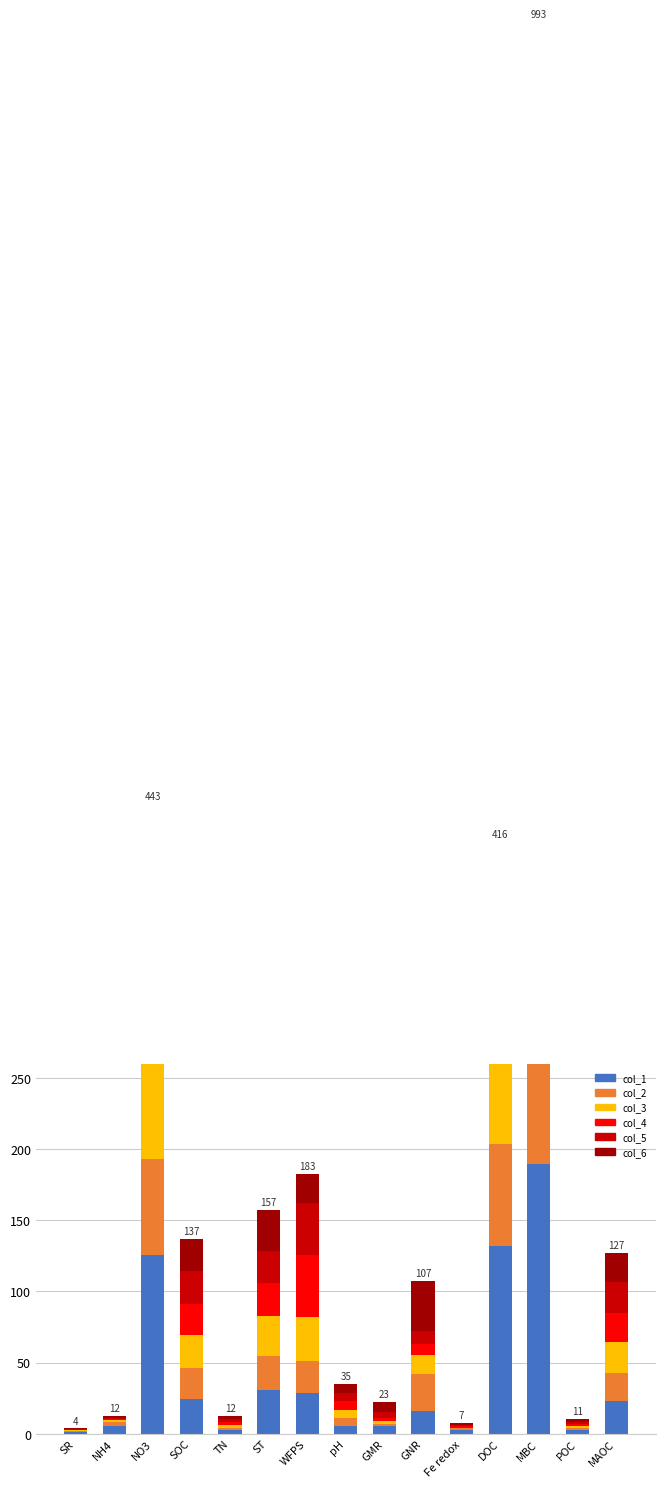

Reading left to right, what are all the values shown in this chart?

col_1: SR=1.0	NH4=5.4	NO3=125.7	SOC=24.5	TN=2.2	ST=30.9	WFPS=28.6	pH=5.3	GMR=5.4	GNR=15.6	Fe redox=2.5	DOC=132.2	MBC=189.4	POC=2.4	MAOC=22.9
col_2: SR=0.6	NH4=2.7	NO3=67.2	SOC=21.7	TN=1.9	ST=23.8	WFPS=22.6	pH=5.7	GMR=1.5	GNR=26.1	Fe redox=1.1	DOC=71.6	MBC=211.3	POC=1.2	MAOC=20.0
col_3: SR=0.6	NH4=1.3	NO3=143.1	SOC=23.4	TN=2.1	ST=27.9	WFPS=31.1	pH=5.4	GMR=1.9	GNR=13.7	Fe redox=0.6	DOC=82.2	MBC=242.1	POC=1.9	MAOC=21.5
col_4: SR=0.4	NH4=0.7	NO3=20.8	SOC=21.4	TN=1.9	ST=23.2	WFPS=43.5	pH=6.3	GMR=2.2	GNR=7.9	Fe redox=0.9	DOC=20.2	MBC=77.4	POC=1.2	MAOC=20.2
col_5: SR=0.4	NH4=1.2	NO3=23.1	SOC=23.6	TN=2.0	ST=22.6	WFPS=36.7	pH=5.9	GMR=4.1	GNR=9.0	Fe redox=1.2	DOC=51.3	MBC=101.1	POC=1.7	MAOC=21.9
col_6: SR=0.6	NH4=1.3	NO3=63.3	SOC=22.5	TN=2.1	ST=28.8	WFPS=20.2	pH=6.3	GMR=7.4	GNR=35.2	Fe redox=0.8	DOC=58.4	MBC=171.8	POC=2.0	MAOC=20.5